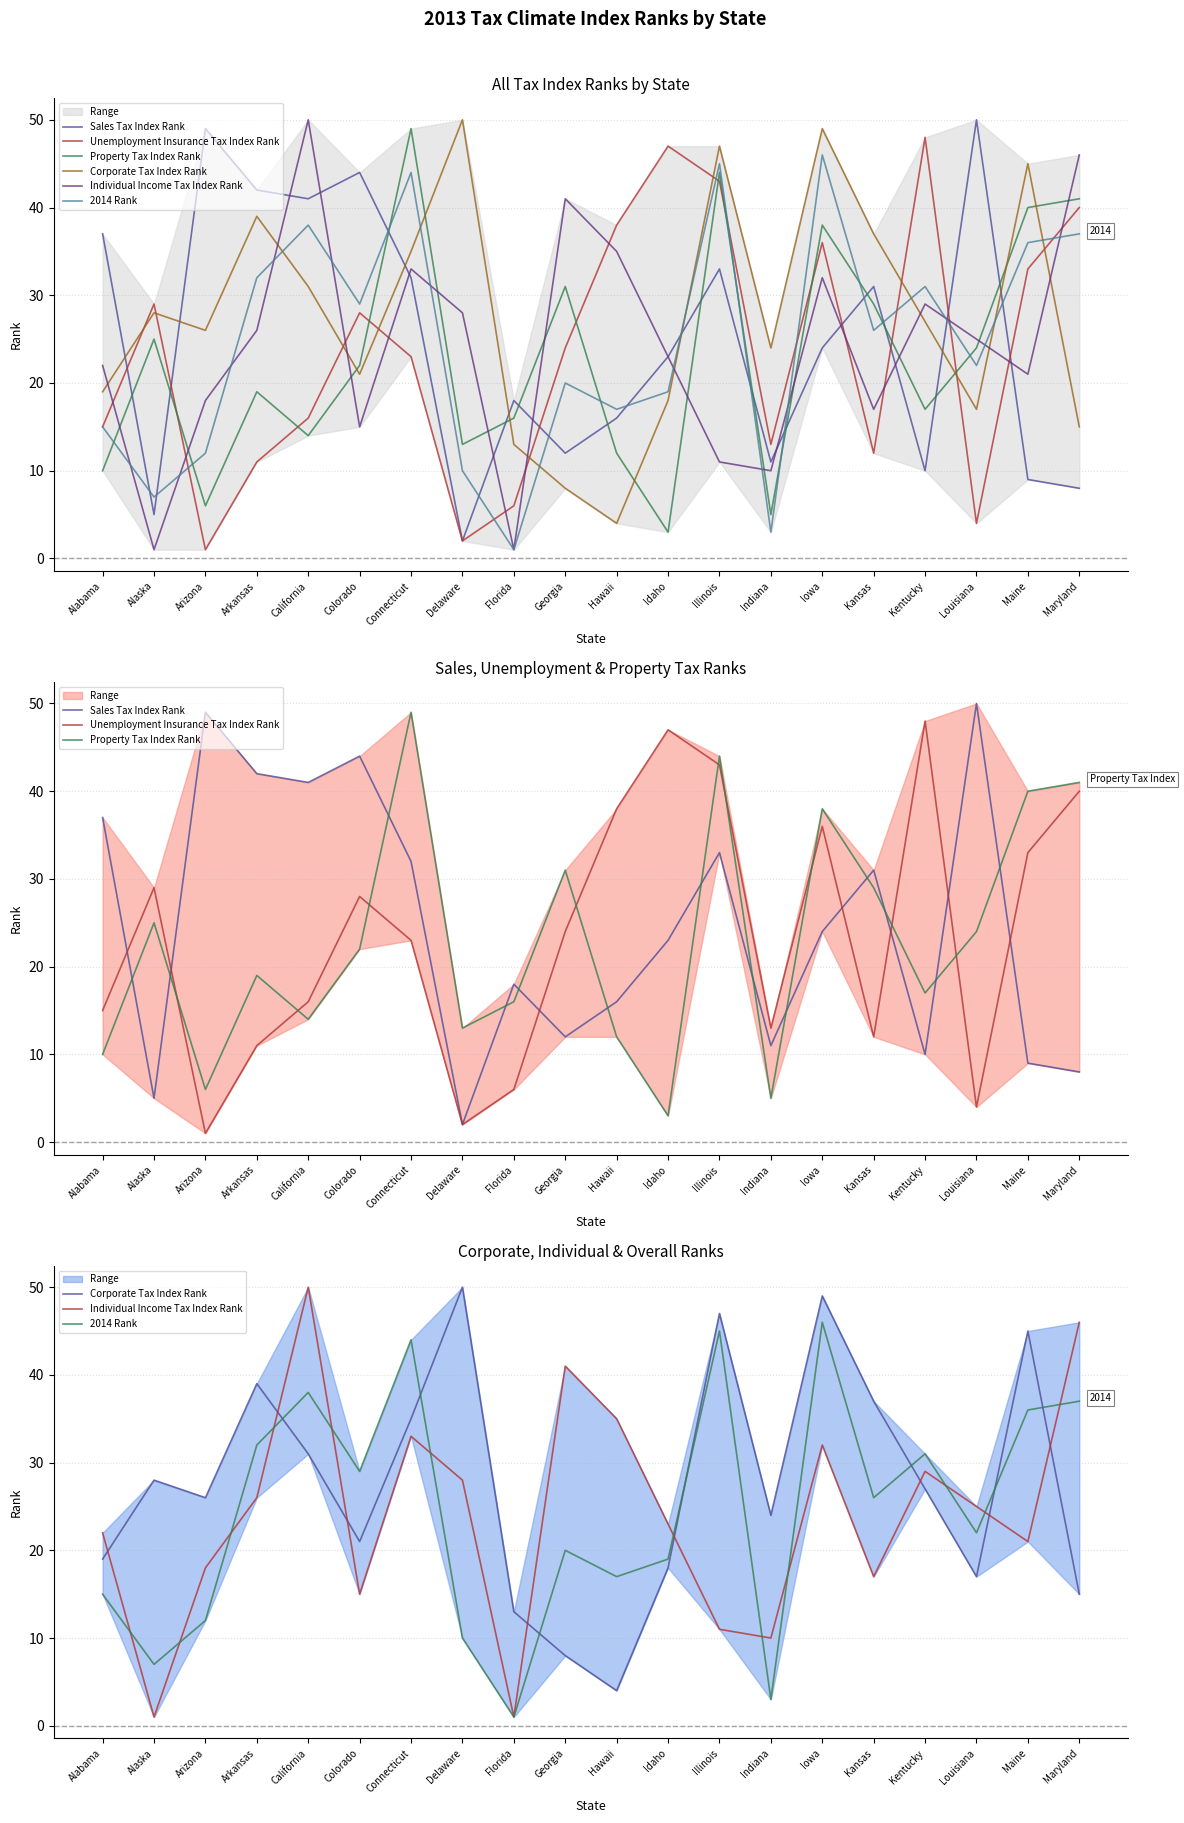

List the series in order of their peak value, highest first.

Sales Tax Index Rank, Corporate Tax Index Rank, Individual Income Tax Index Rank, Property Tax Index Rank, Unemployment Insurance Tax Index Rank, 2014 Rank